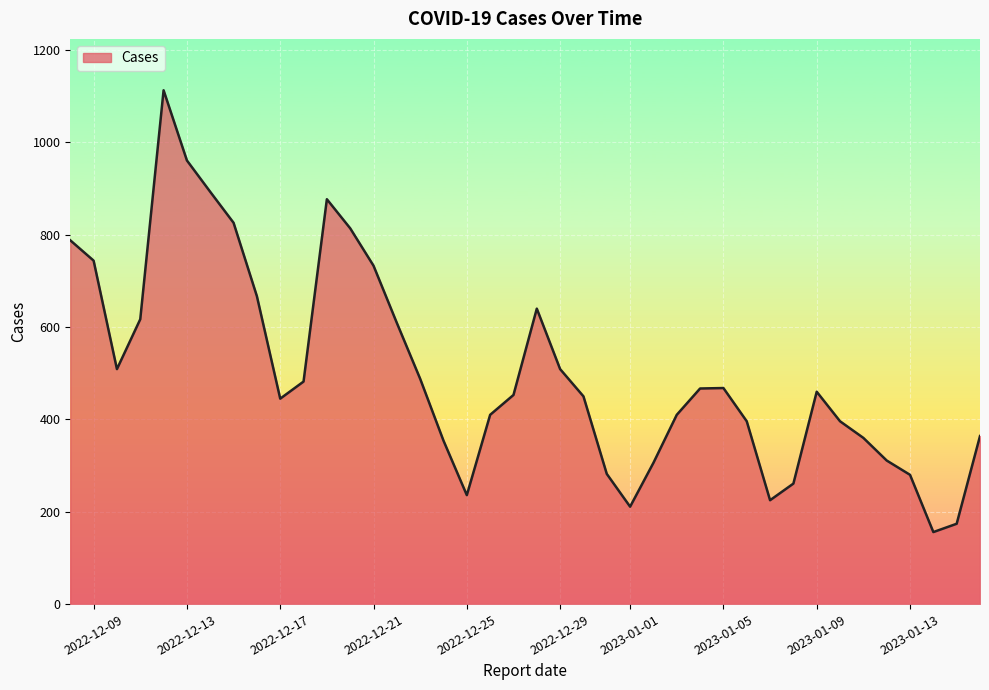

What is the difference between the maximum and minimum values?

957